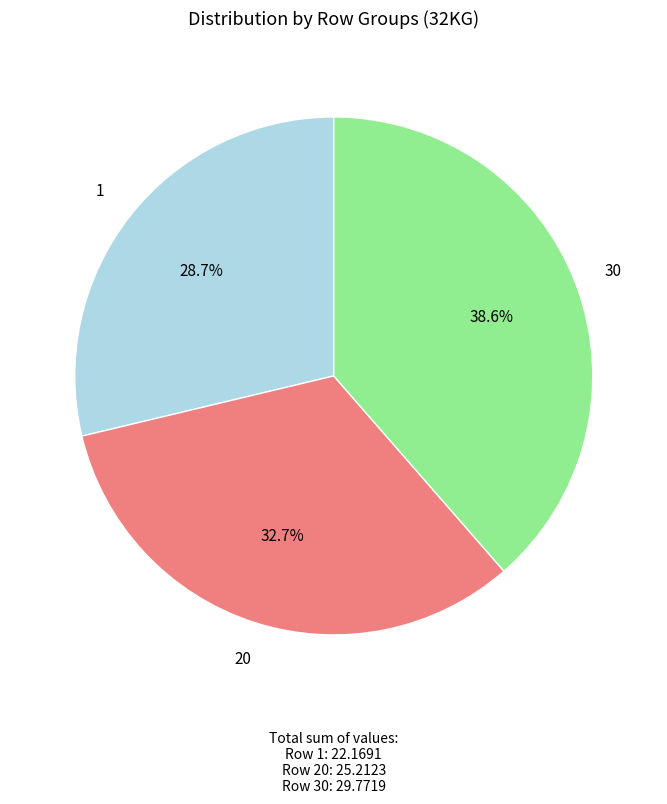

Is there a majority slice in this chart?

No